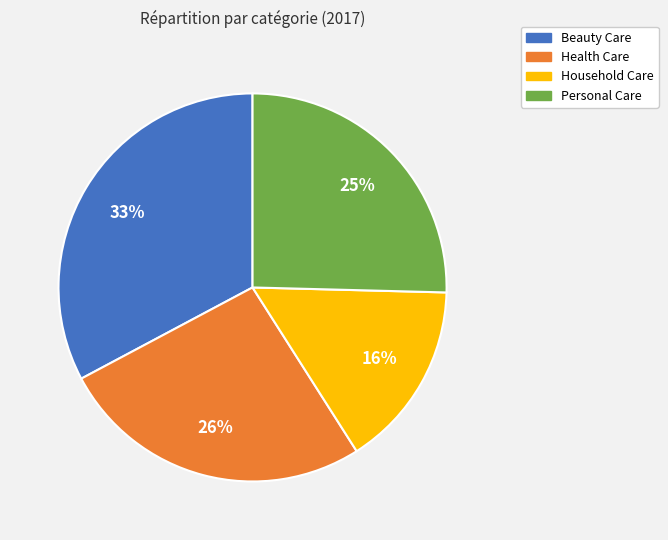

The Health Care slice represents 26% of the pie. True or false?

True